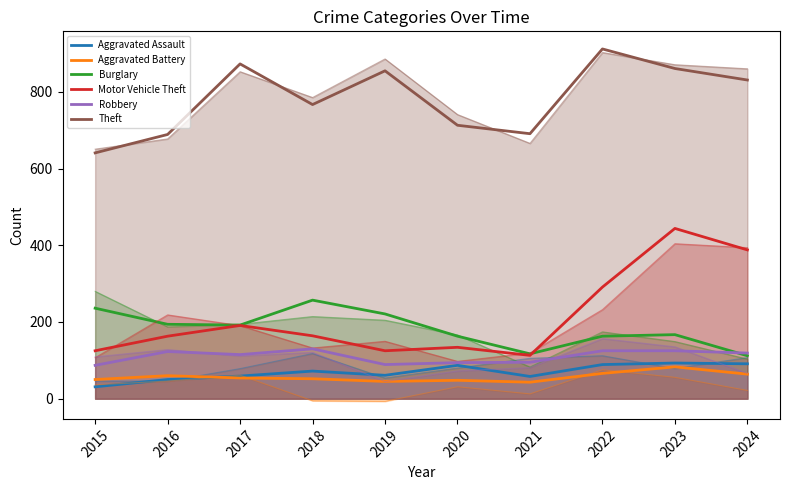

Does the chart display data point markers on the line(s)?

No